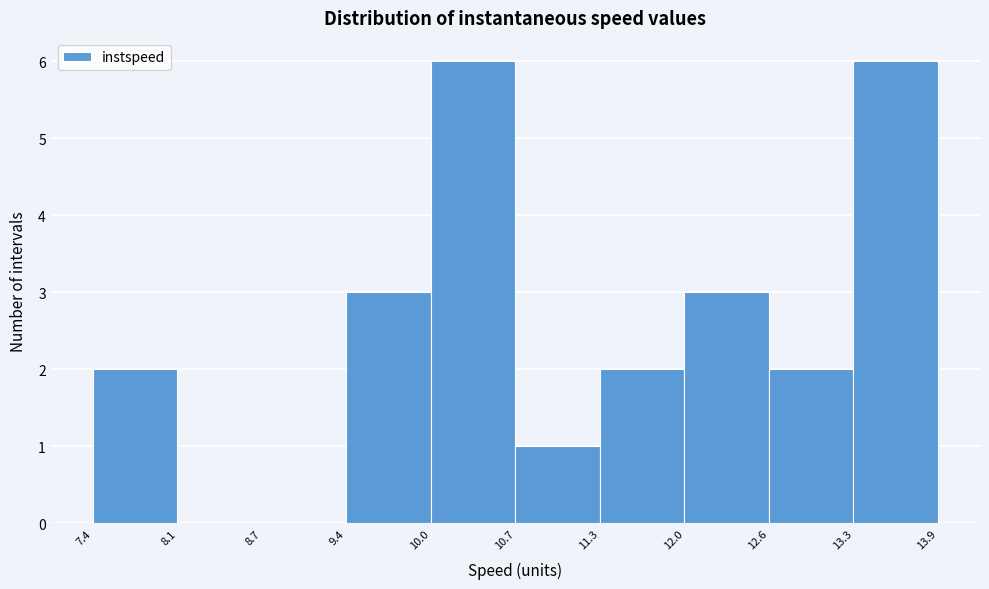

Reading left to right, list every bar in this chart as the range it spans on the x-axis followed by its height. The values are not printed on the chart, so give them approximately, as read against the axis.

7.4 to 8.1: 2
8.1 to 8.7: 0
8.7 to 9.4: 0
9.4 to 10.0: 3
10.0 to 10.7: 6
10.7 to 11.3: 1
11.3 to 12.0: 2
12.0 to 12.6: 3
12.6 to 13.3: 2
13.3 to 13.9: 6